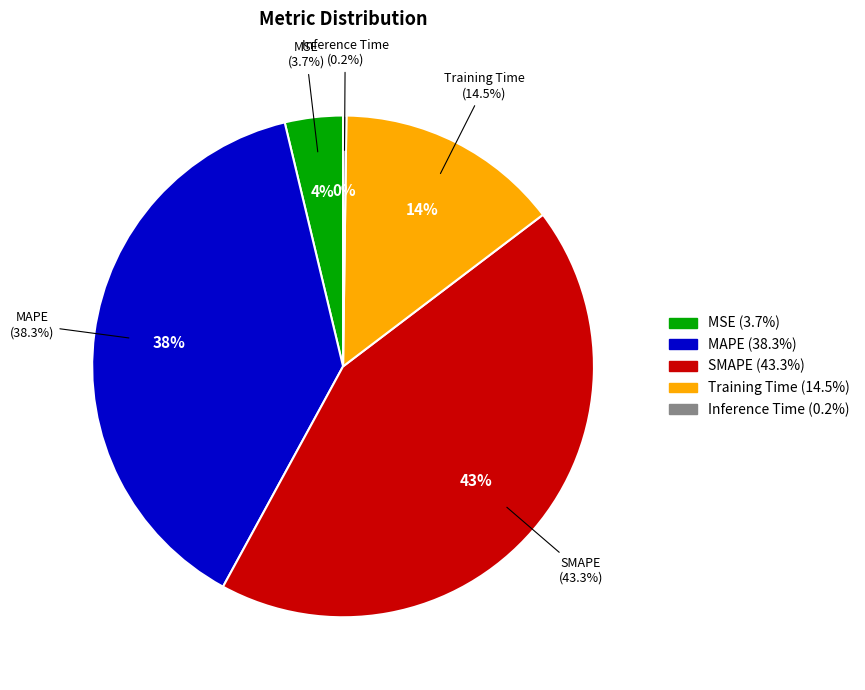

How many segments does this pie chart have?

5